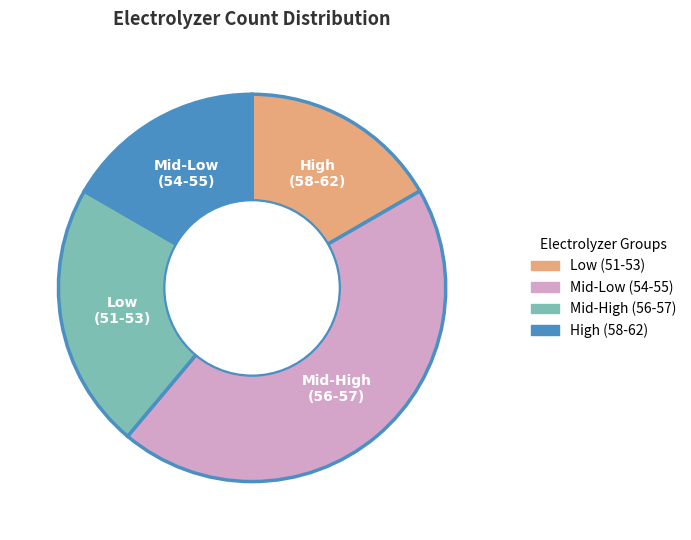

Does any single category account for the majority?

No